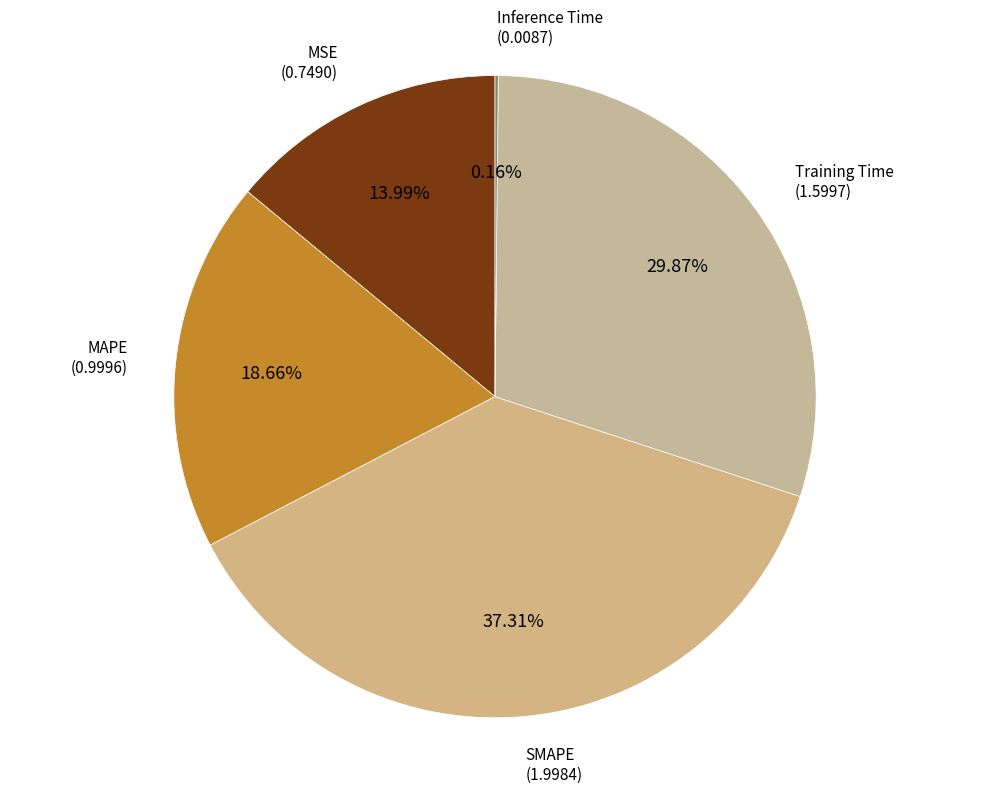

What is the largest slice in the pie chart?

SMAPE